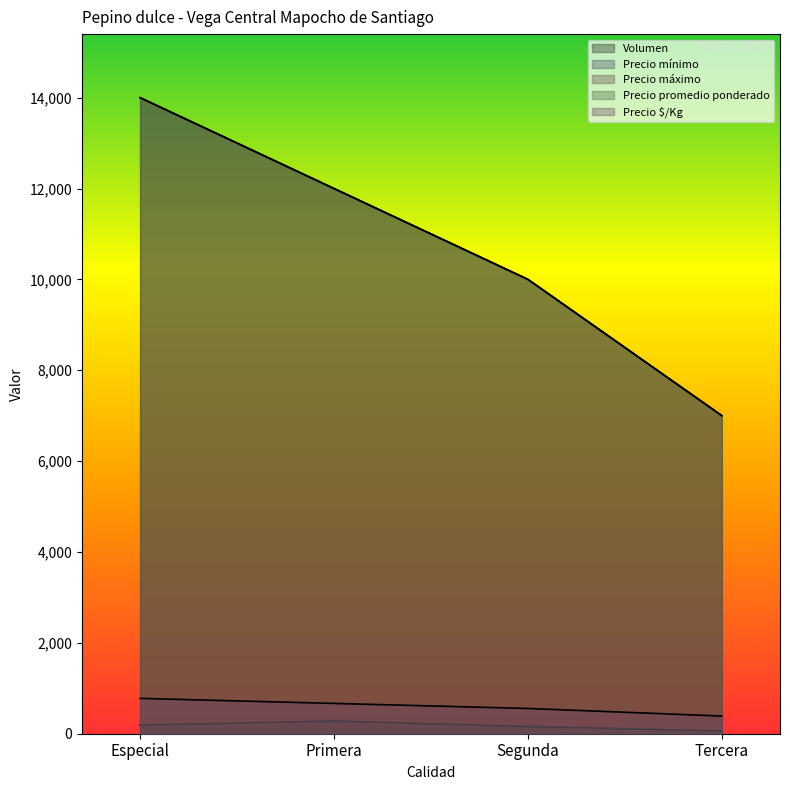

True or false: Precio $/Kg and Volumen cross at least once.

False